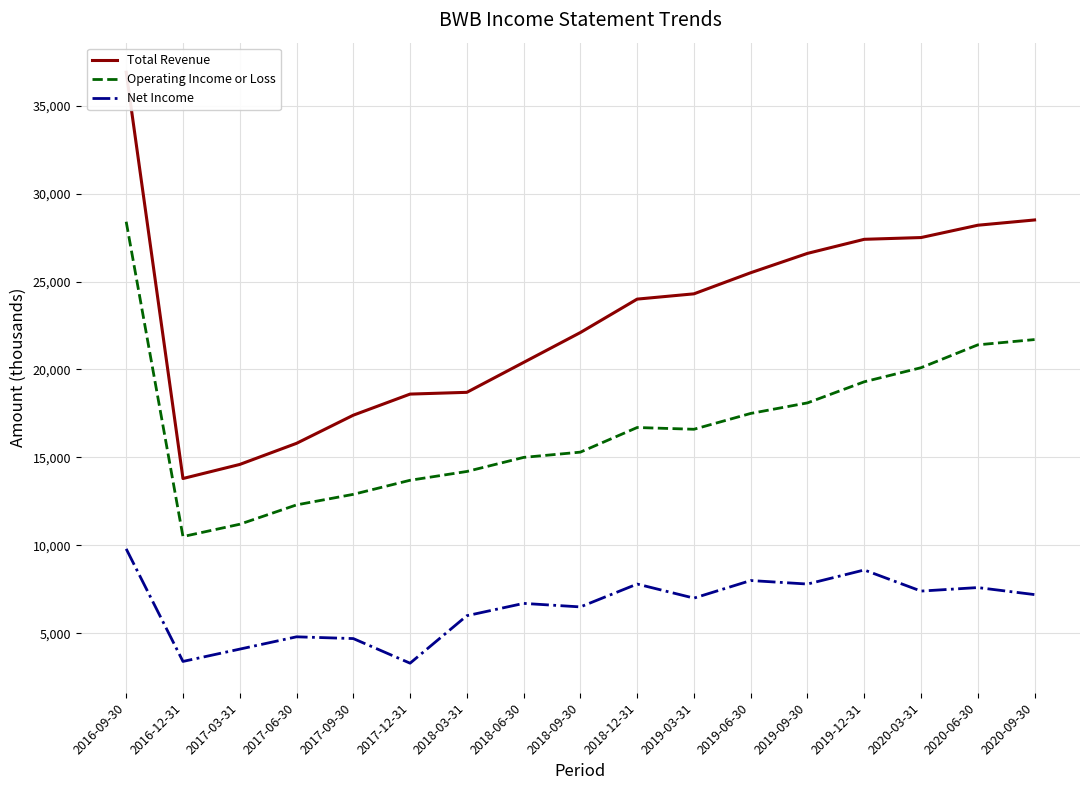

Rank the series by their average value, from highest to lowest.

Total Revenue, Operating Income or Loss, Net Income